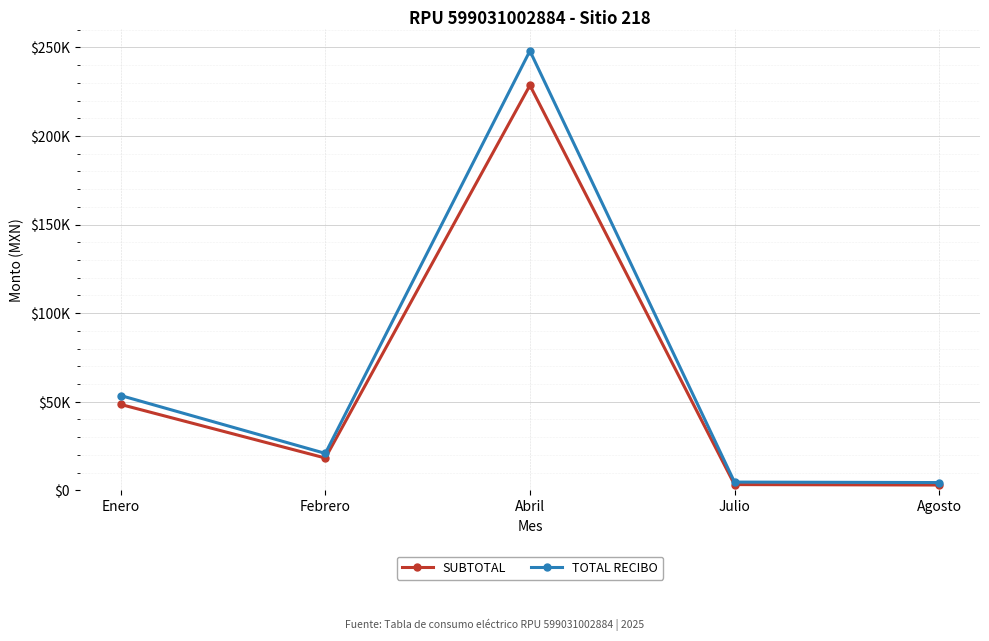

What are all the series names shown in the legend?

SUBTOTAL, TOTAL RECIBO